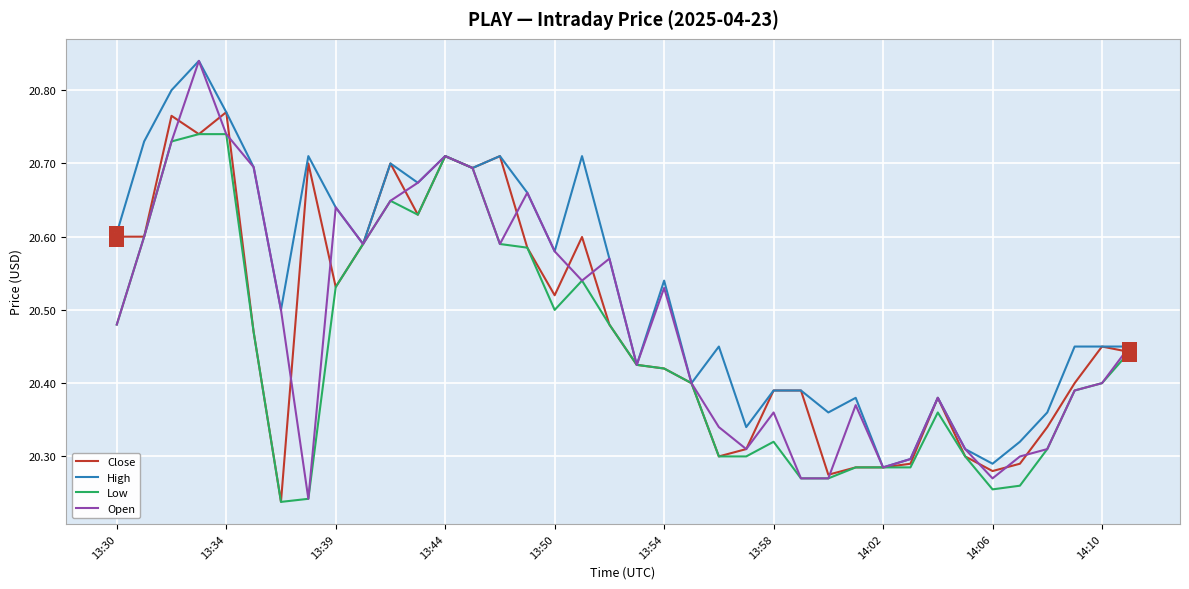

Which series has the largest total across all categories?

High